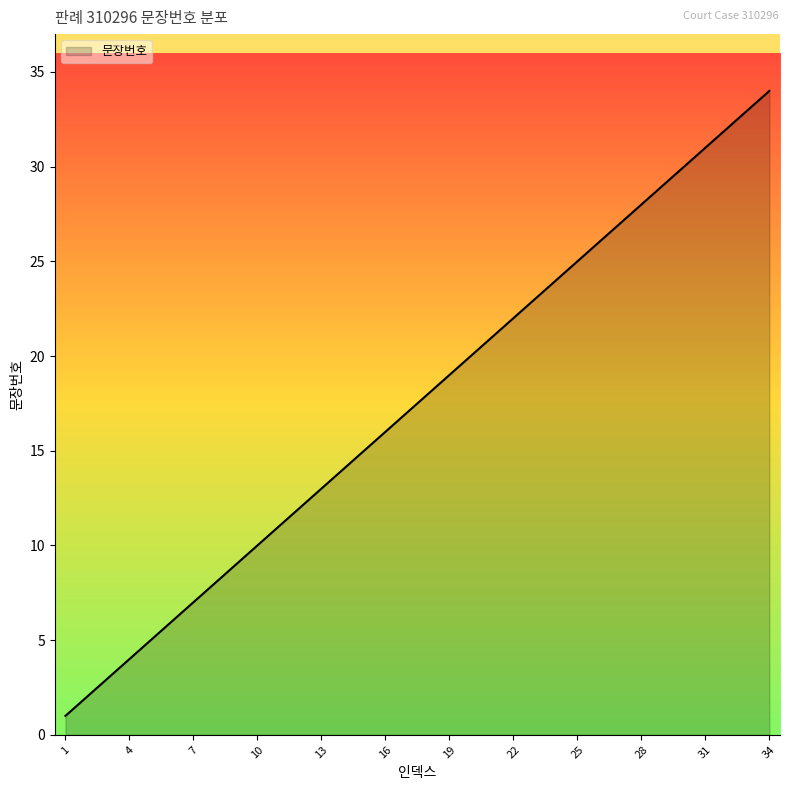

What is the greatest value displayed?

34